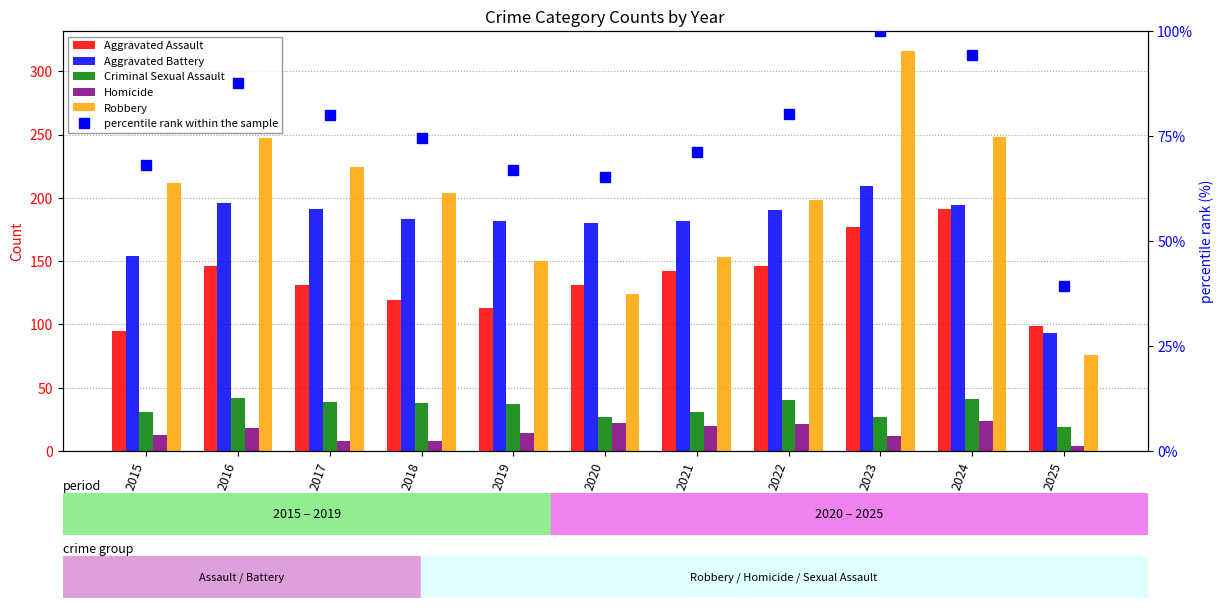

Rank the categories by Homicide value from highest to lowest.

2024, 2020, 2022, 2021, 2016, 2019, 2015, 2023, 2017, 2018, 2025